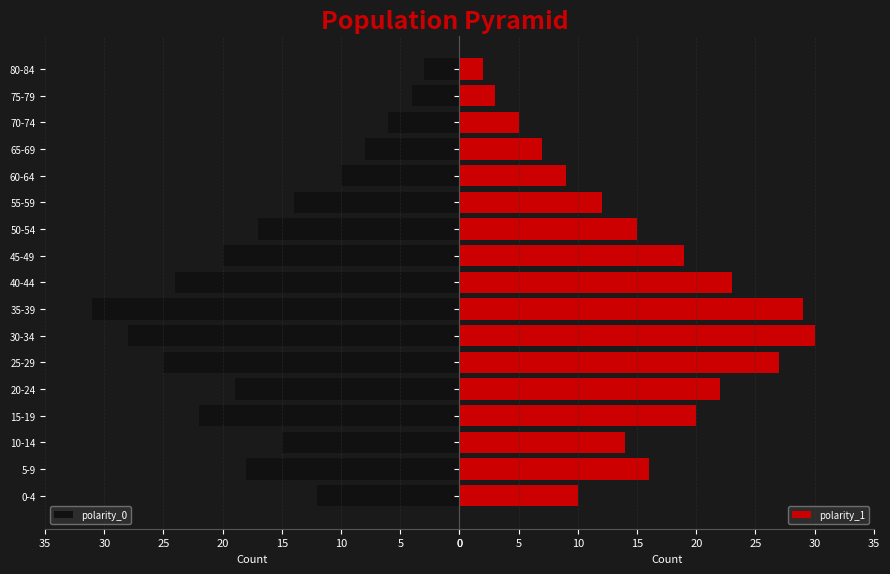

How many values in the polarity_0 series are below 17?

8